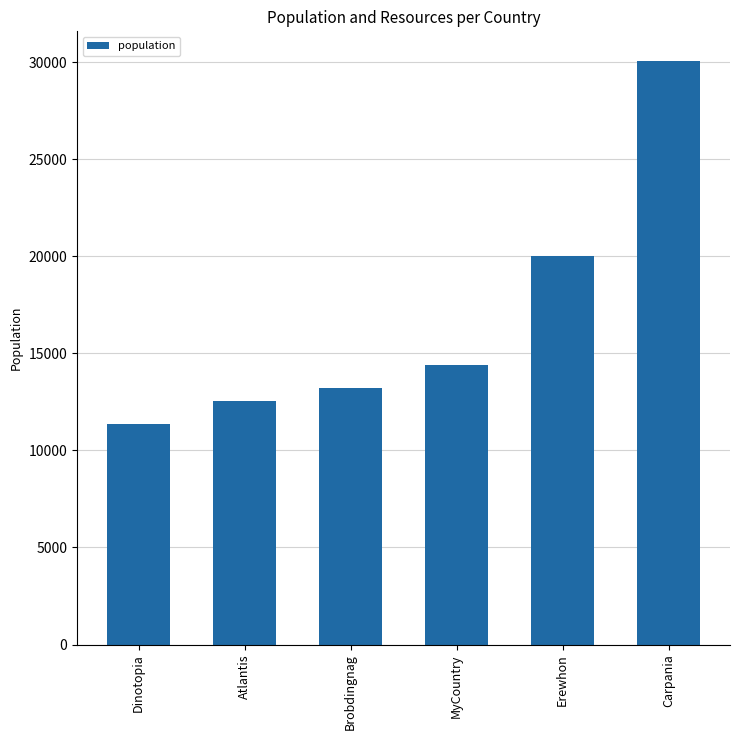

Rank the categories by value from highest to lowest.

Carpania, Erewhon, MyCountry, Brobdingnag, Atlantis, Dinotopia